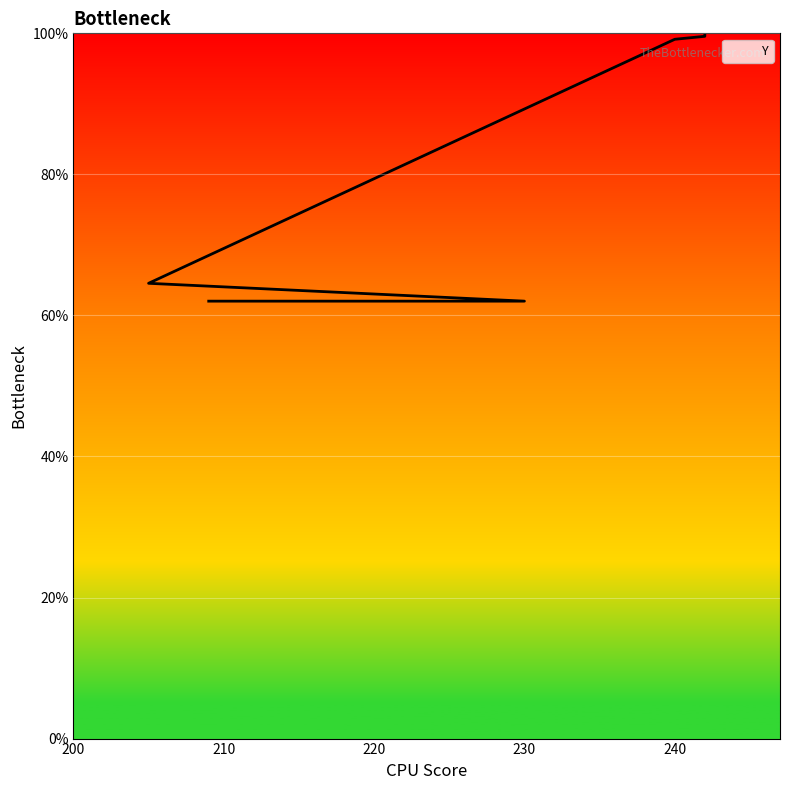

What is the average value?

81.2